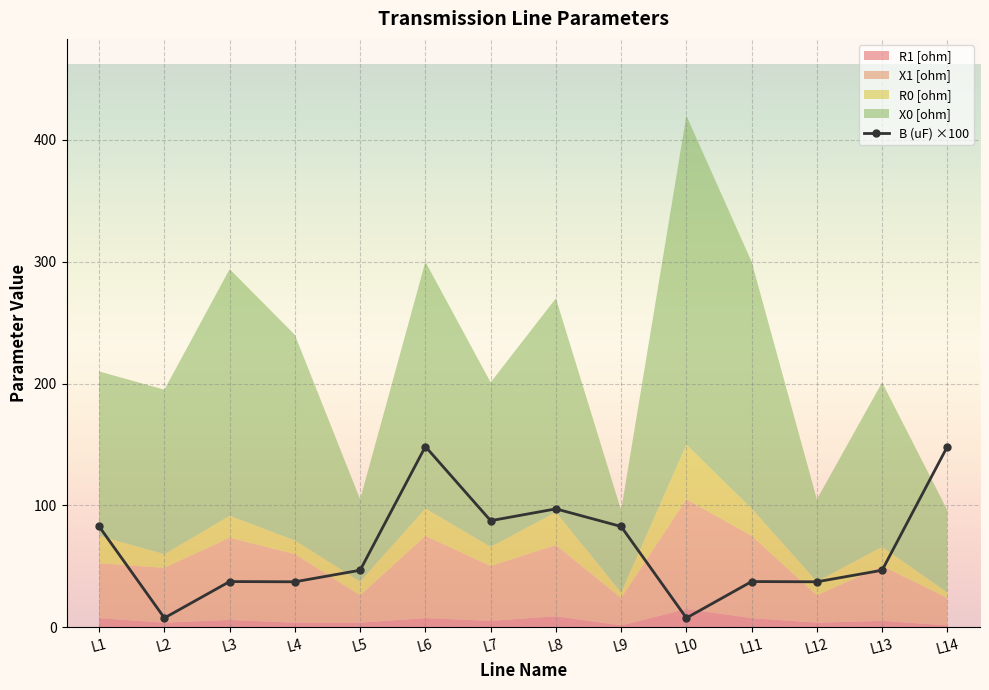

The value at L7 is 145.2. True or false?

False